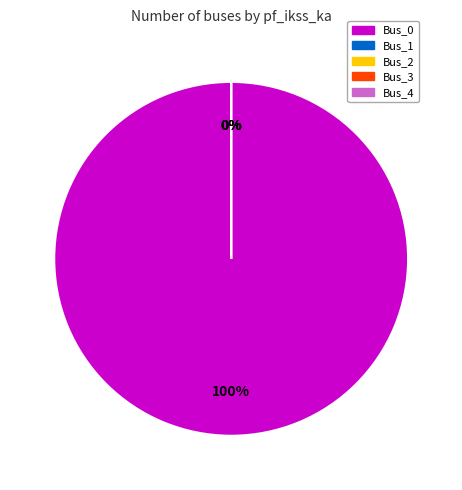

How many slices are in this pie chart?

5